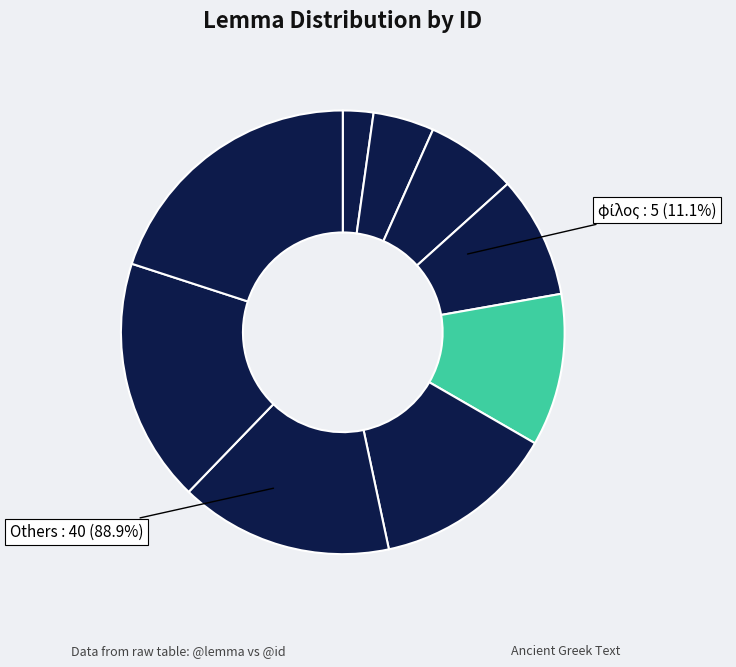

To the nearest percent, what is the combined percentage of εἰμί and φίλος?

24%